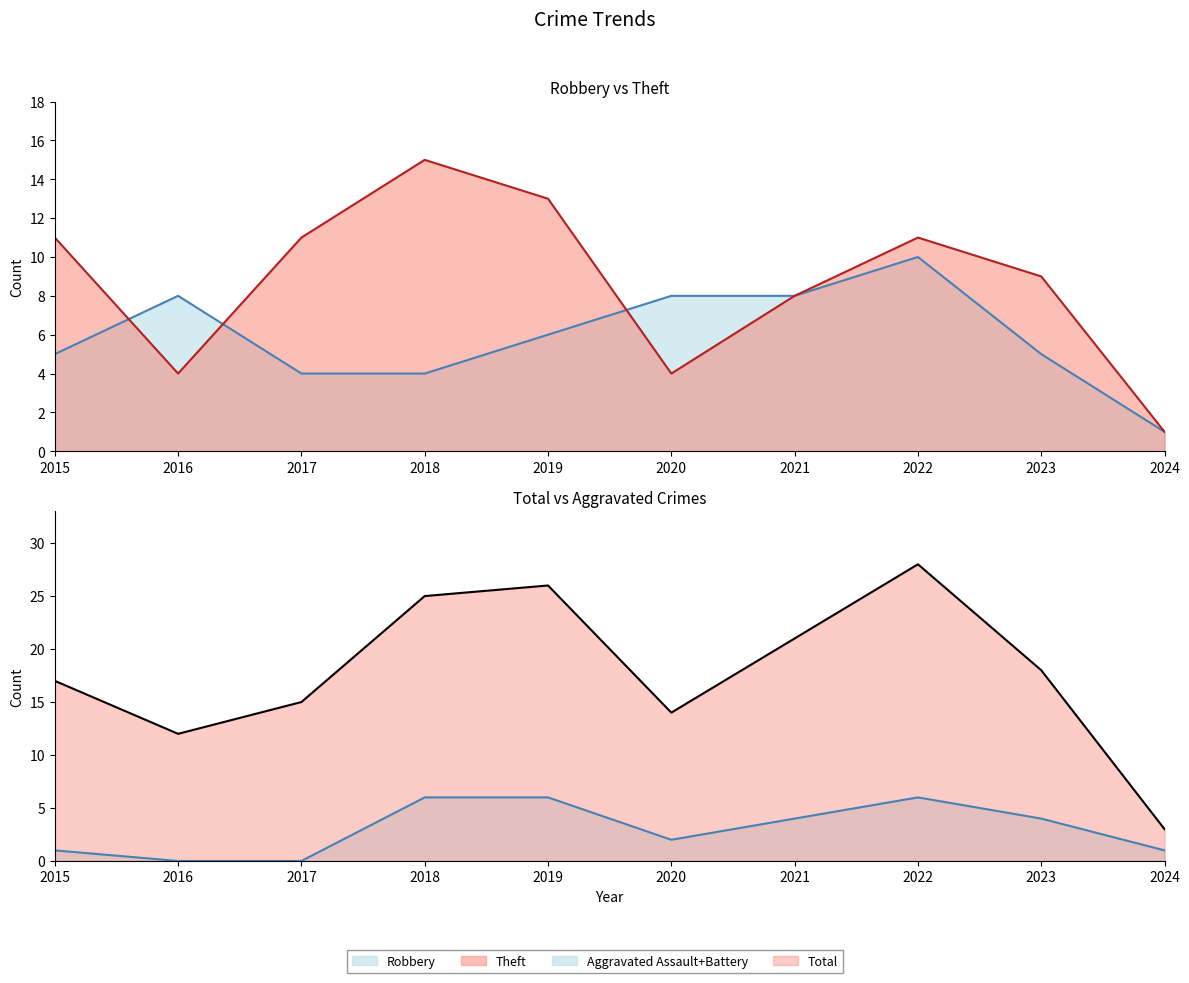

At which category does Theft reach its first local peak?

2018